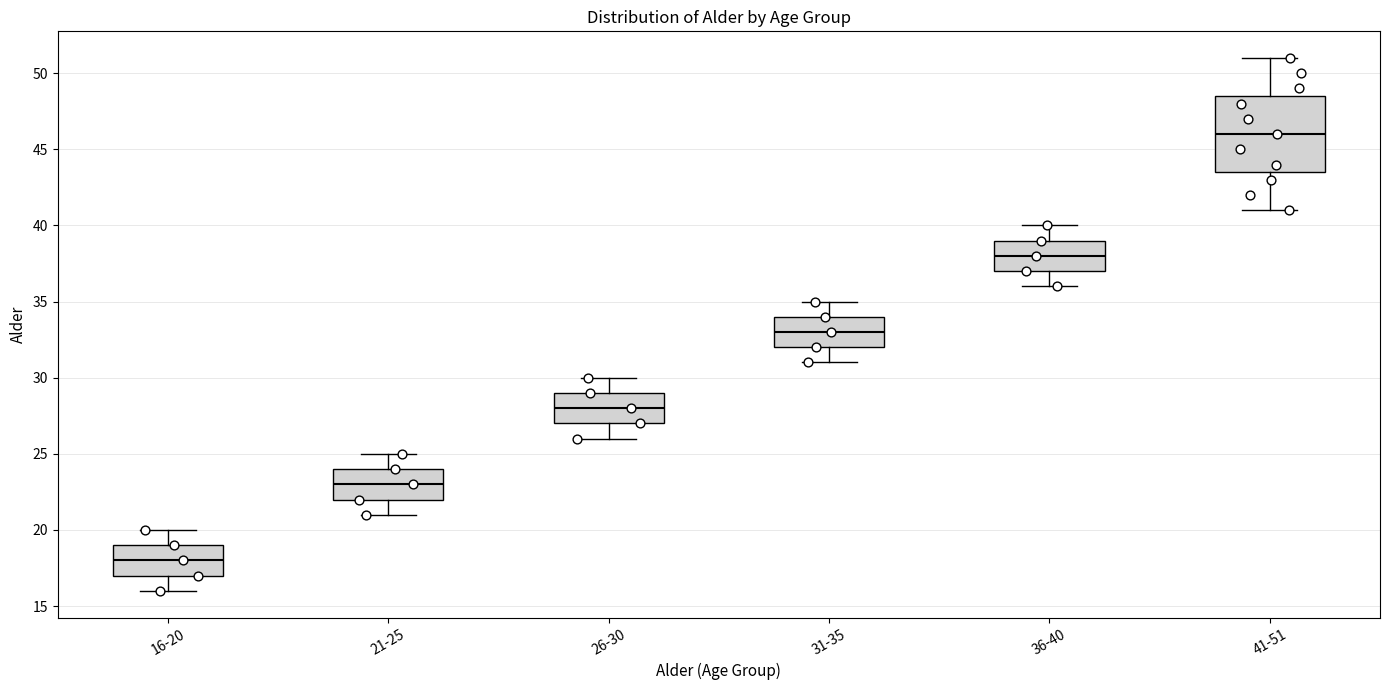

Reading left to right, transcribe this box plot: for each box, give where its median line is, the range the box spans, and where its two whiskers end, as read against the y-axis. The values are not printed on the chart, so give them approximately, as read against the axis.

16-20: median 18.0, box 17.0 to 19.0, whiskers 16.0 to 20.0
21-25: median 23.0, box 22.0 to 24.0, whiskers 21.0 to 25.0
26-30: median 28.0, box 27.0 to 29.0, whiskers 26.0 to 30.0
31-35: median 33.0, box 32.0 to 34.0, whiskers 31.0 to 35.0
36-40: median 38.0, box 37.0 to 39.0, whiskers 36.0 to 40.0
41-51: median 46.0, box 43.5 to 48.5, whiskers 41.0 to 51.0